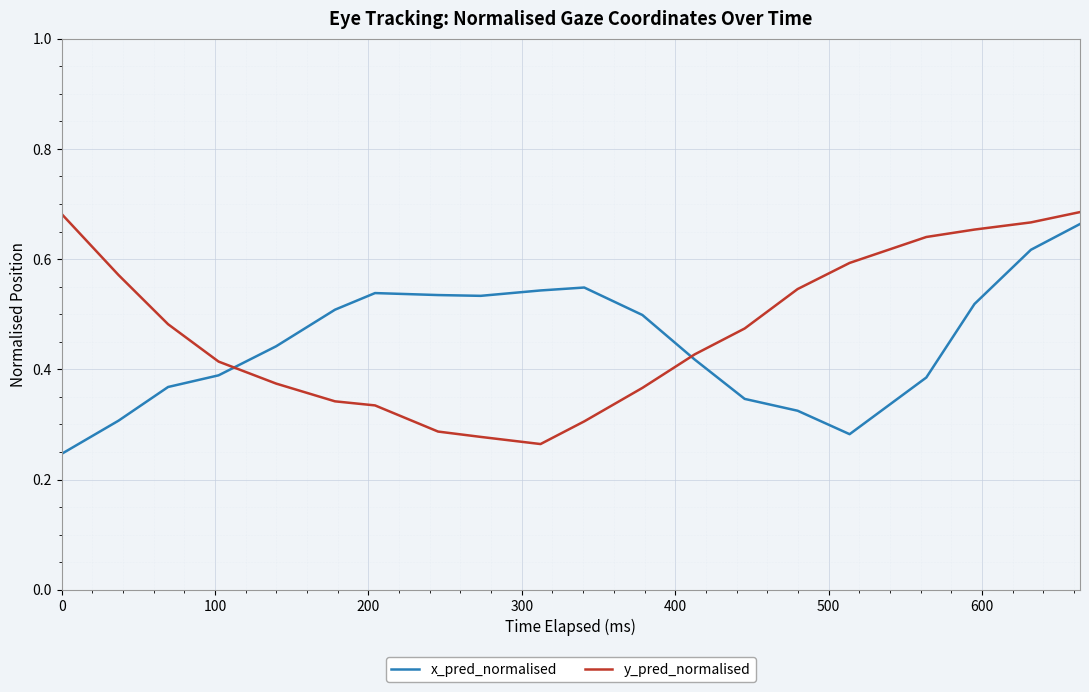

True or false: x_pred_normalised and y_pred_normalised cross at least once.

True